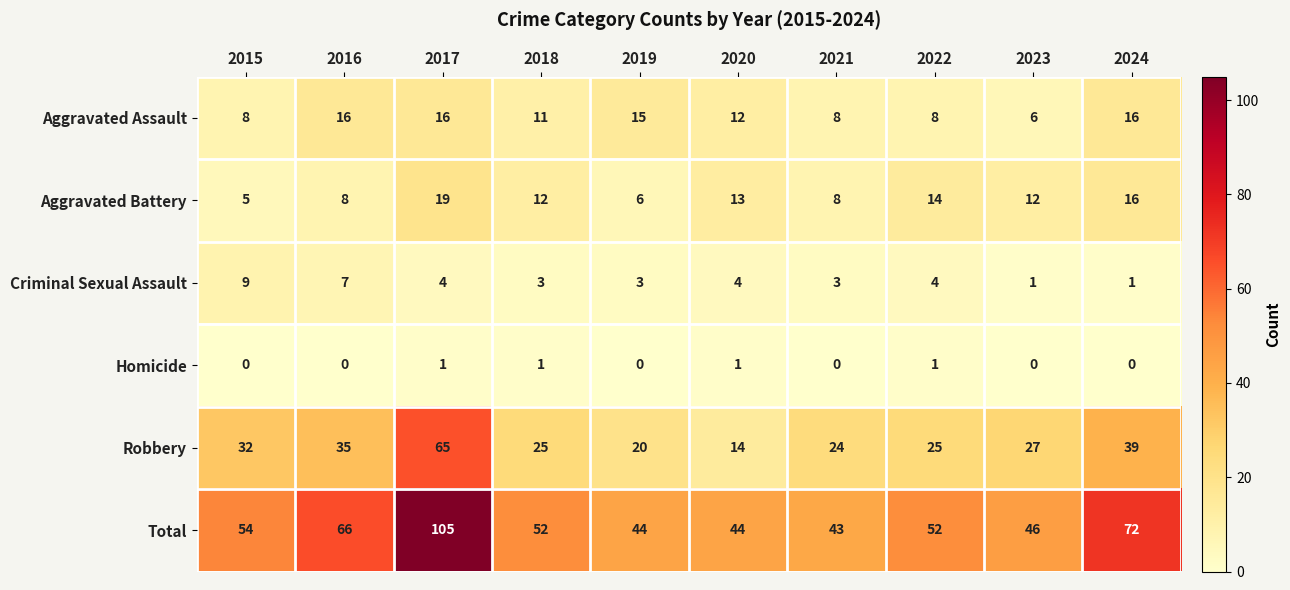

Which category has the highest value across all series?

2017